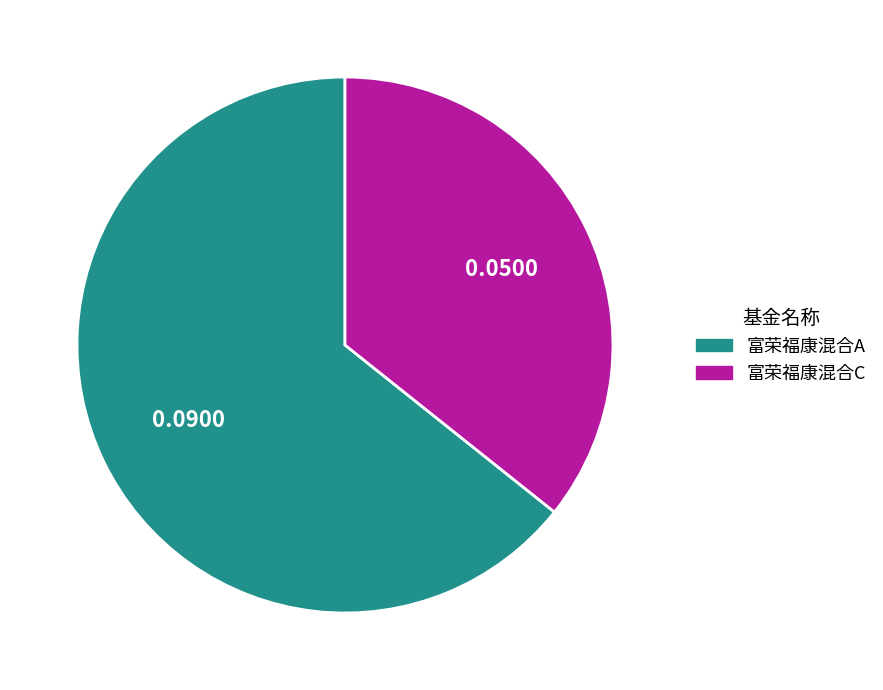

True or false: 富荣福康混合A accounts for 53% of the total.

False